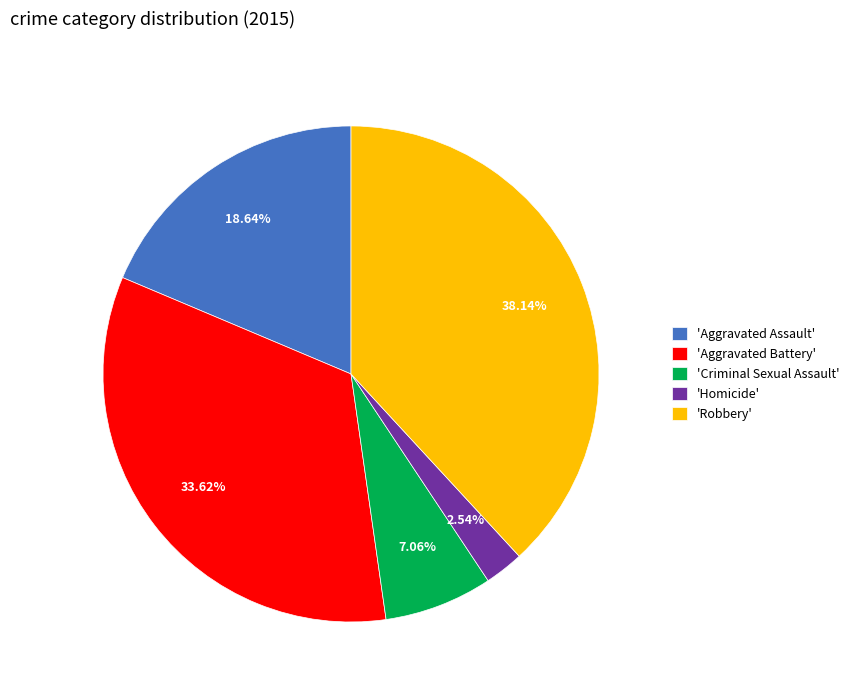

Does any single category account for the majority?

No